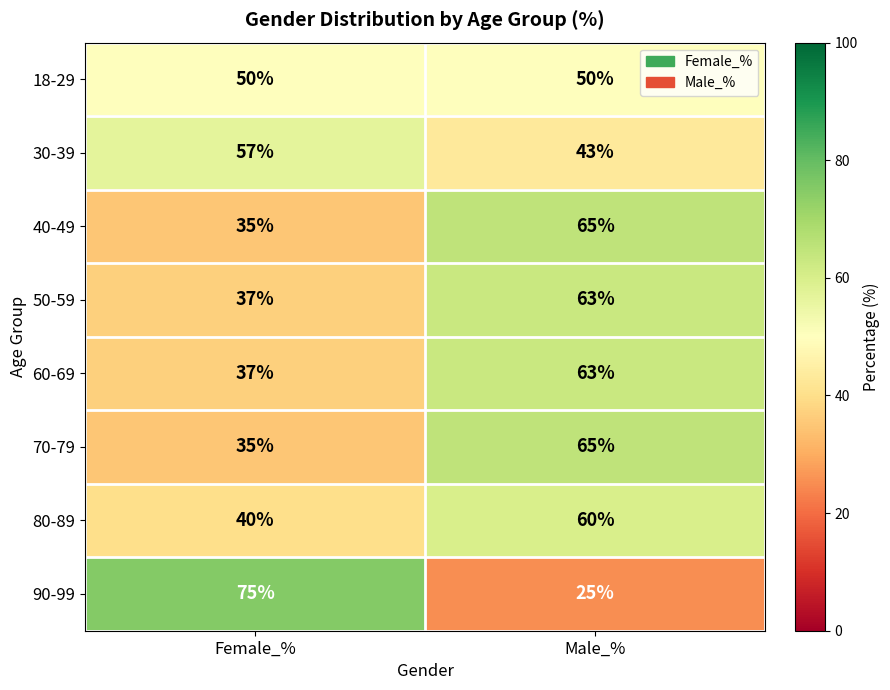

Which series has the widest spread of values?

90-99